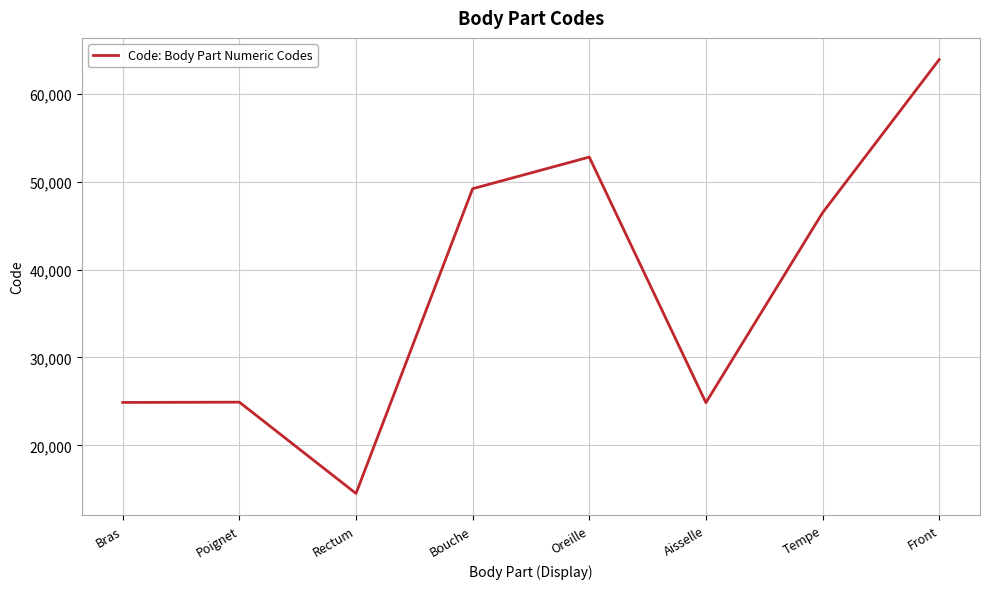

What is the sum of the values at Front and Rectum?

78408